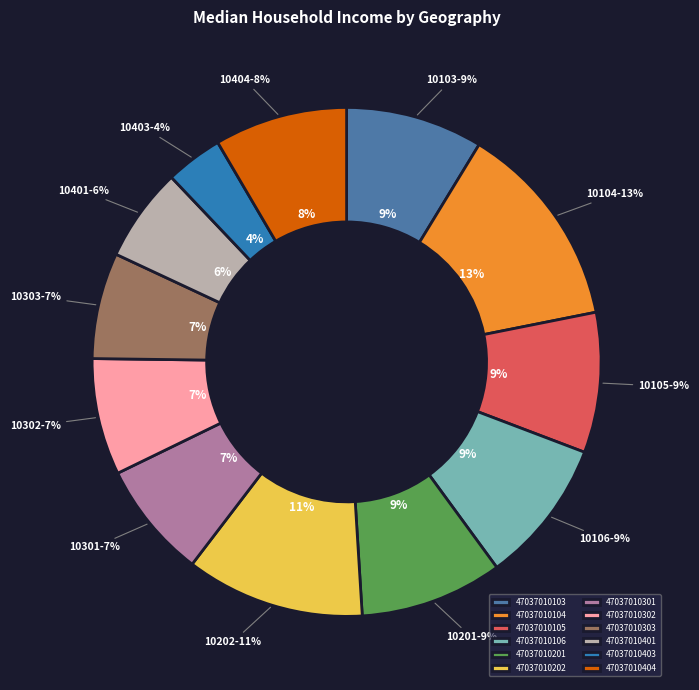

How many slices are in this pie chart?

12